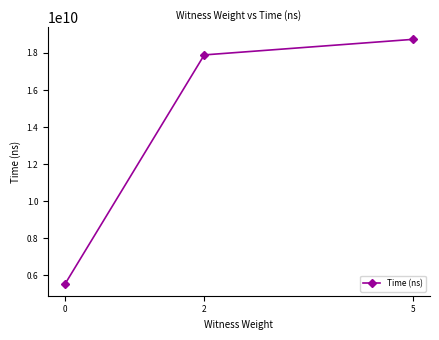

Reading left to right, what are all the values shown in this chart?

0=5560327600	2=17895307600	5=18734141400